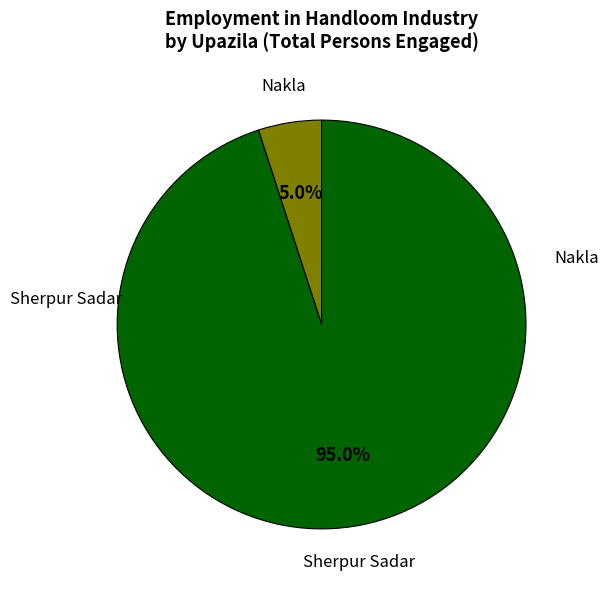

Is there any slice that represents more than half of the pie?

Yes